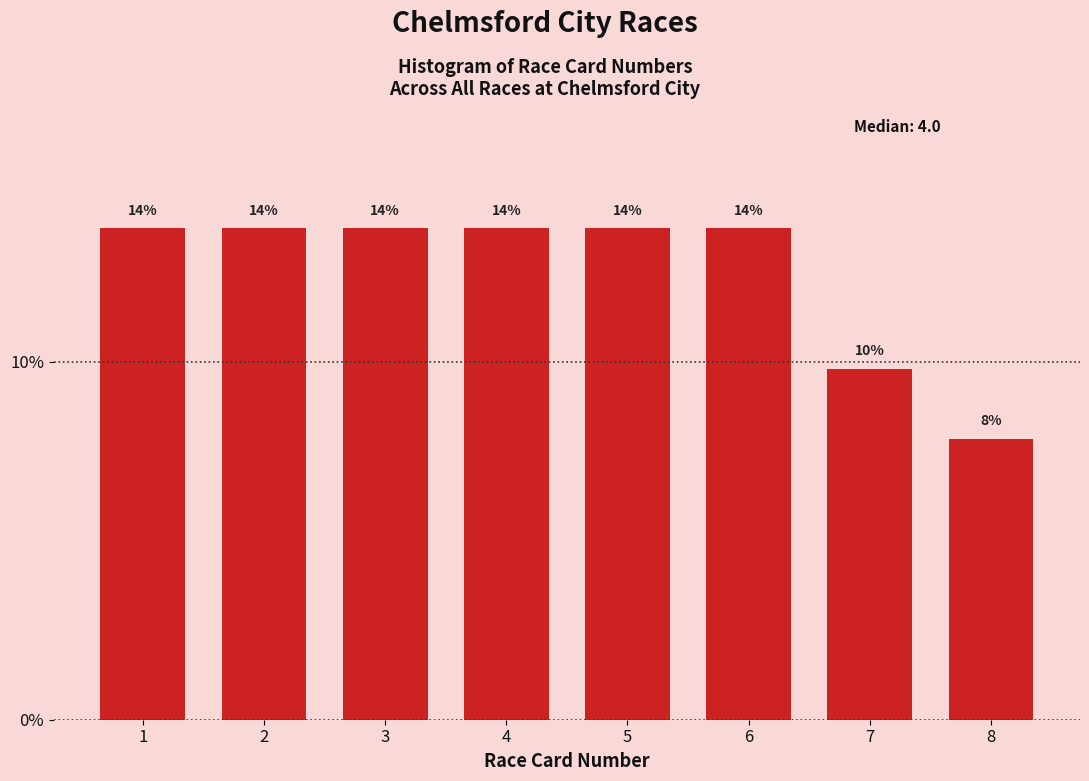

Are the bars horizontal?

No